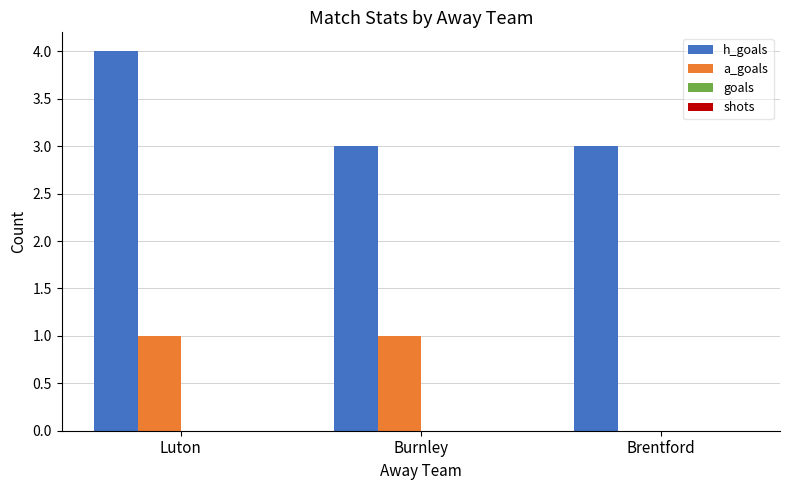

The h_goals series shows 2 at Burnley. True or false?

False